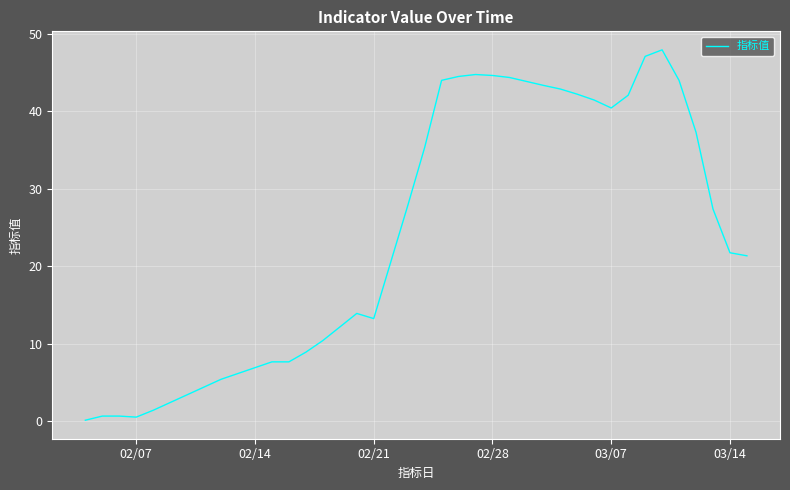

What is the difference between the second highest and minimum values?

47.0